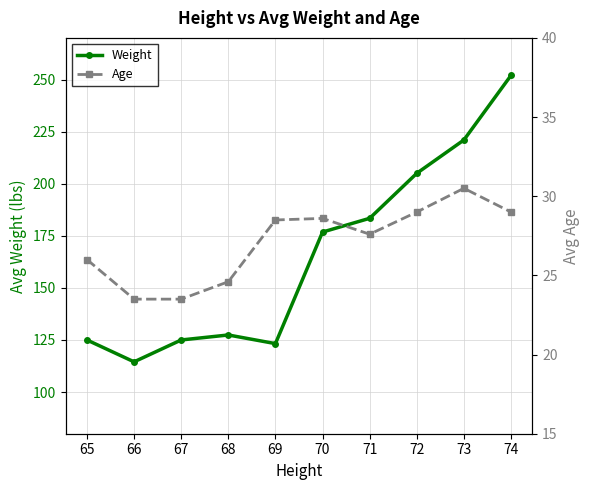

What is the sum of the Weight values at 67 and 71?

308.4